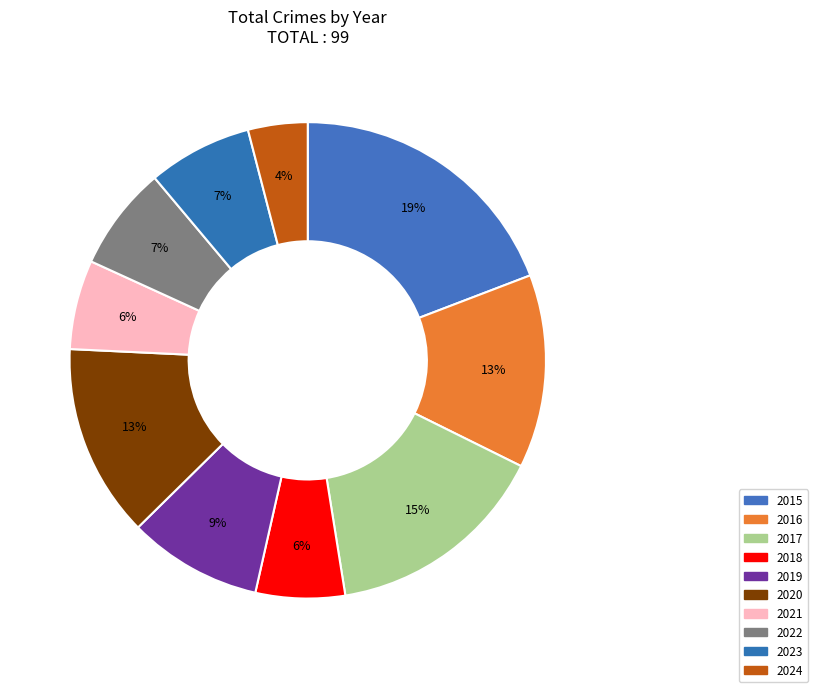

Count the number of slices in the pie.

10